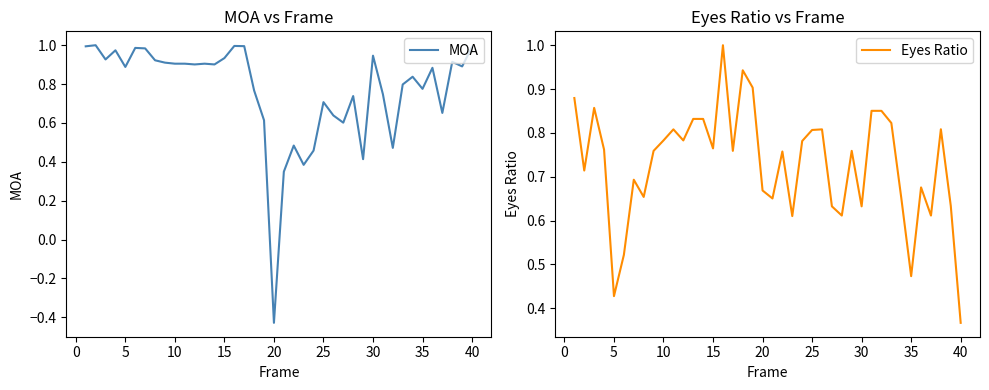

At how many categories does at least one series exceed 0?

40